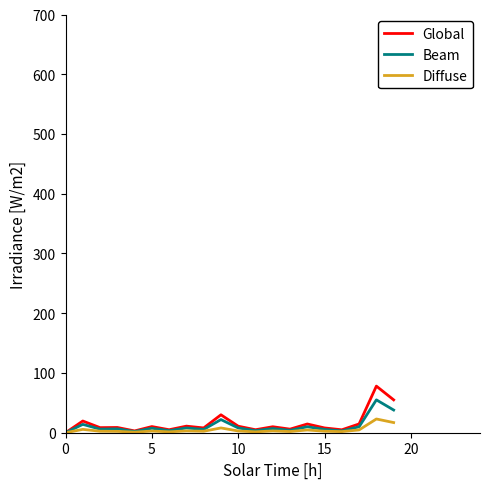

Which series has the largest range (max minus min)?

Global